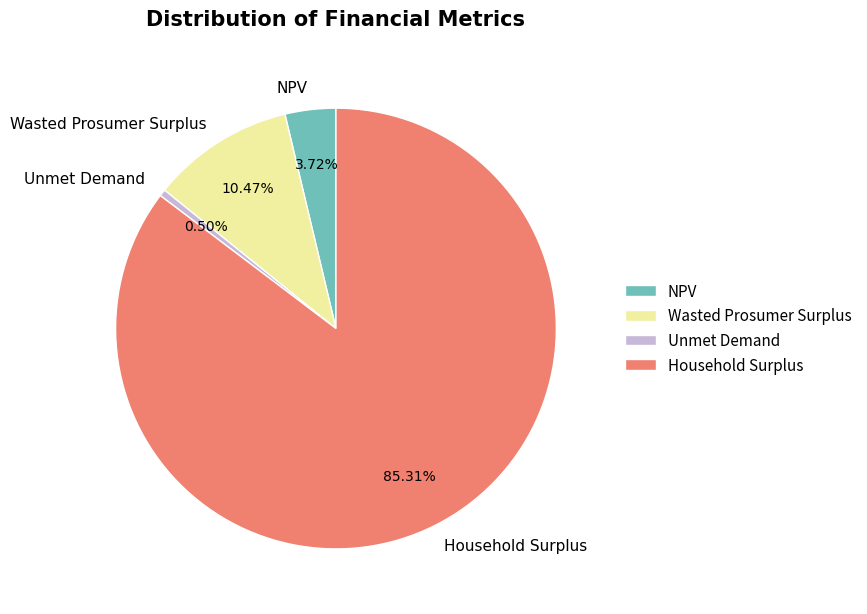

Rank the categories by value from lowest to highest.

Unmet Demand, NPV, Wasted Prosumer Surplus, Household Surplus